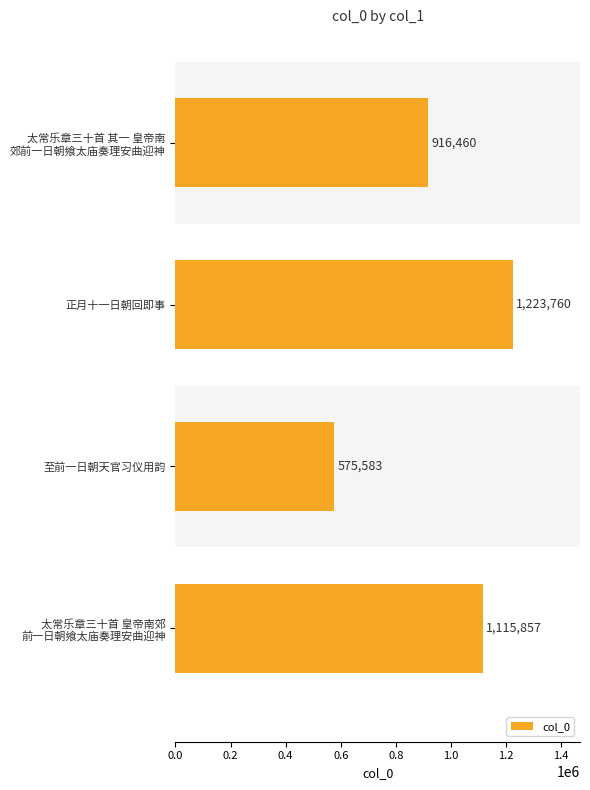

What value does the data have at 正月十一日朝回即事?

1223760